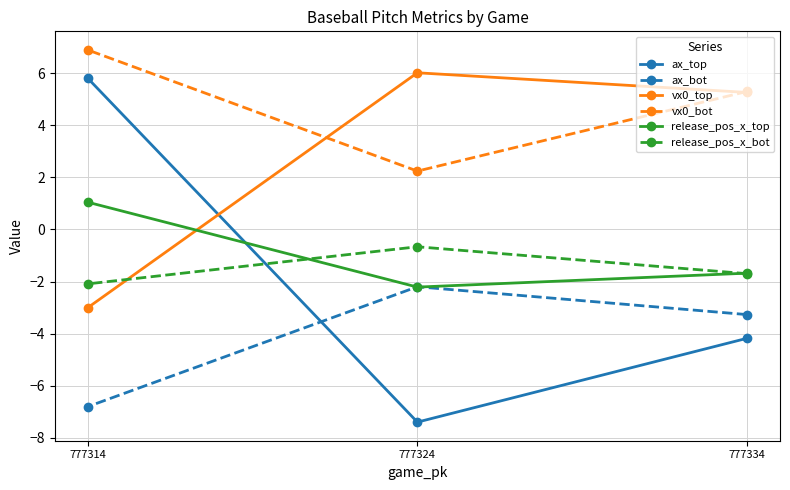

What is the lowest value of the vx0_top series?

-3.0